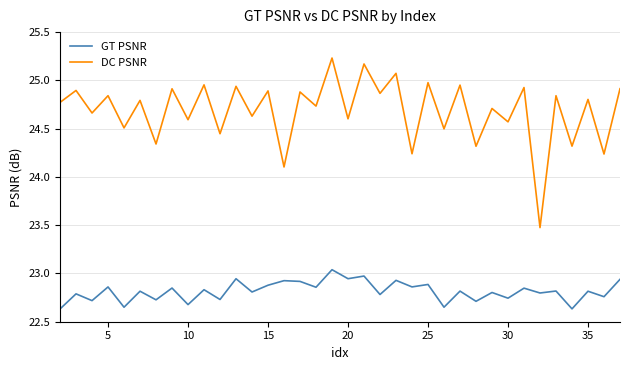

True or false: DC PSNR and GT PSNR cross at least once.

False